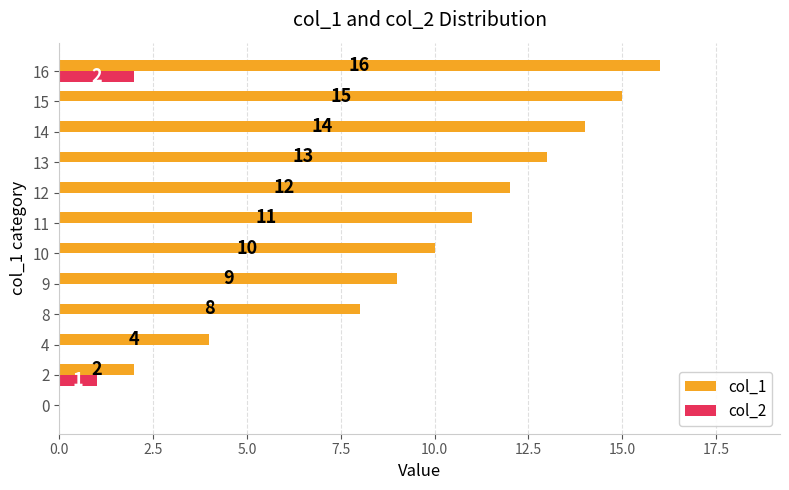

True or false: col_1 has a value of 27 at 15.

False